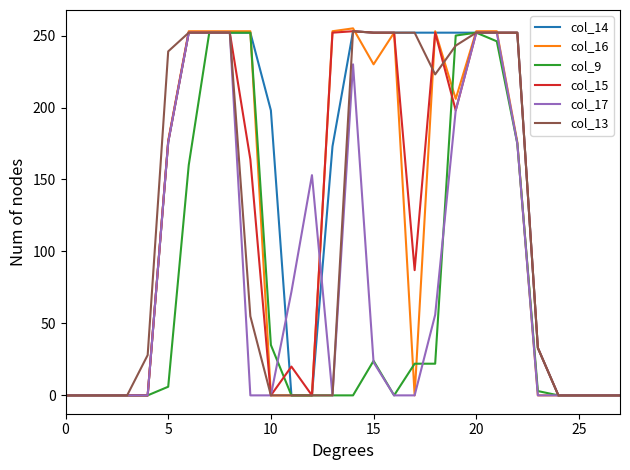

Which series has the largest total across all categories?

col_14